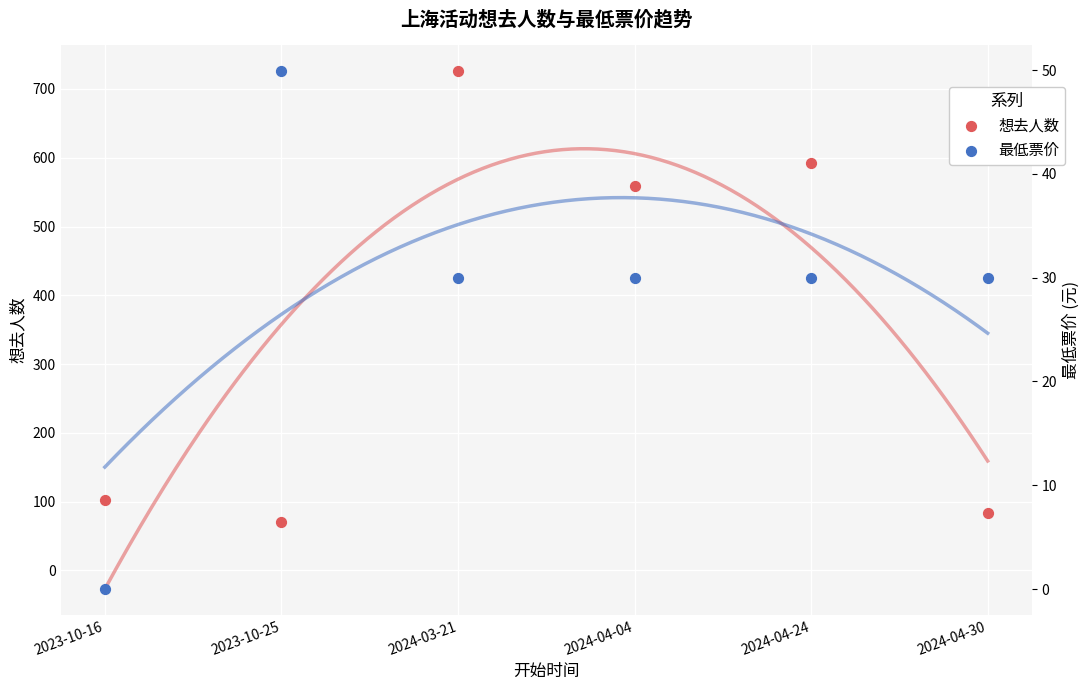

At how many categories does at least one series exceed 28?

6